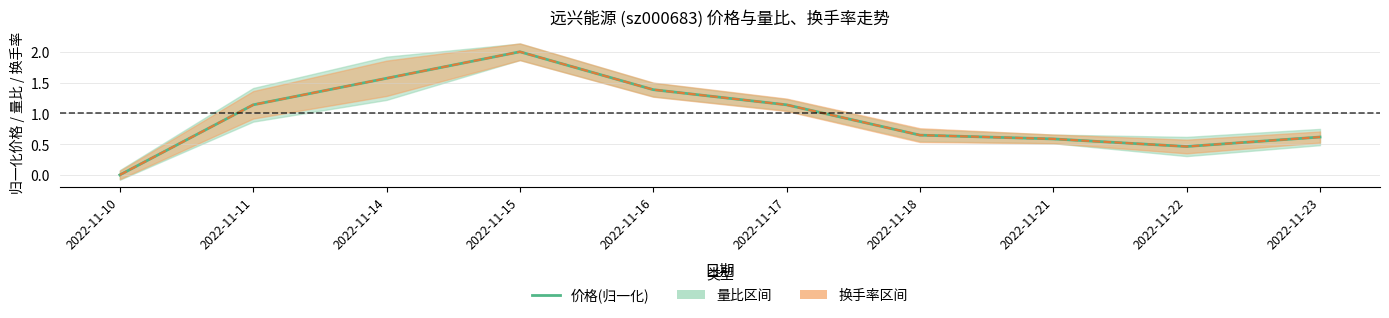

What is the total value across all series at 2022-11-11?

2.3